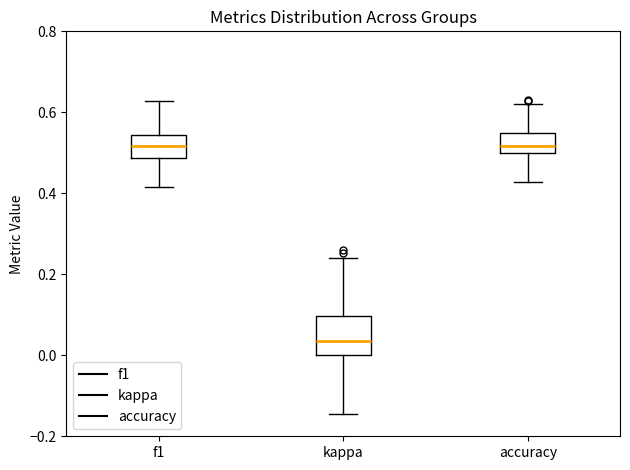

Which box is the tallest, from its lower edge to its upper edge?

kappa